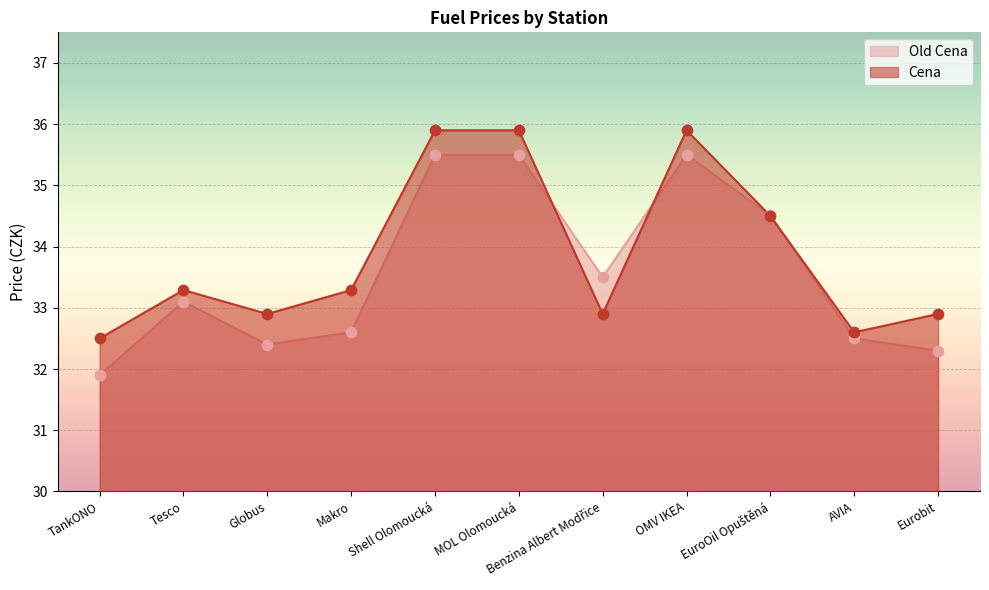

At how many categories does at least one series exceed 35?

3